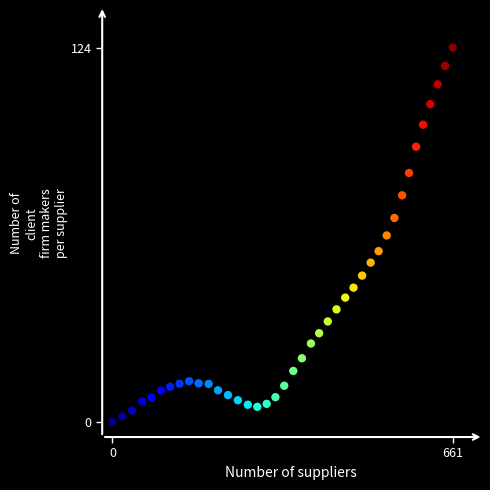

What is the range of X values (max minus min)?

661.0